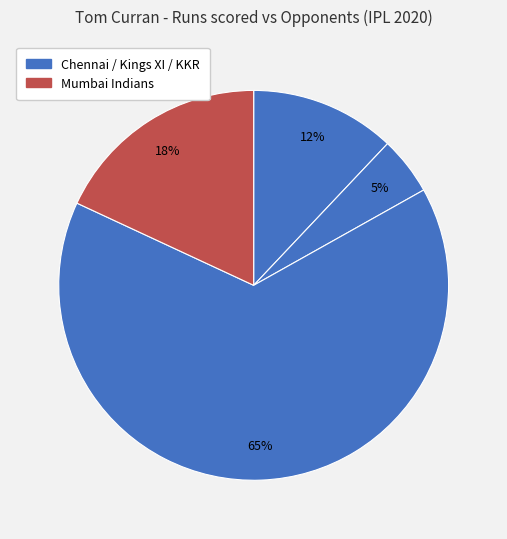

Is there a majority slice in this chart?

Yes